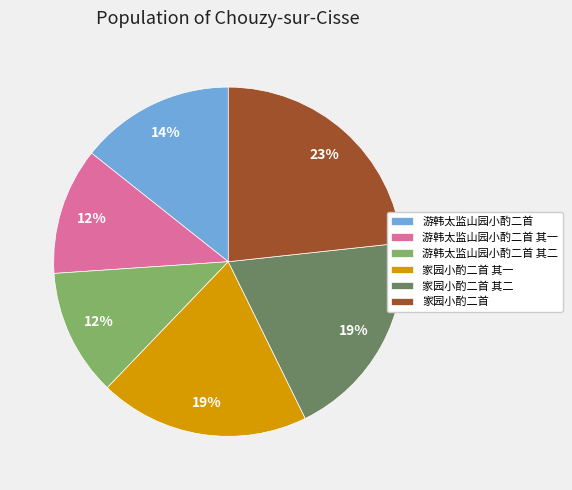

What is the ratio of the value at 游韩太监山园小酌二首 其二 to the value at 家园小酌二首 其二?

0.6